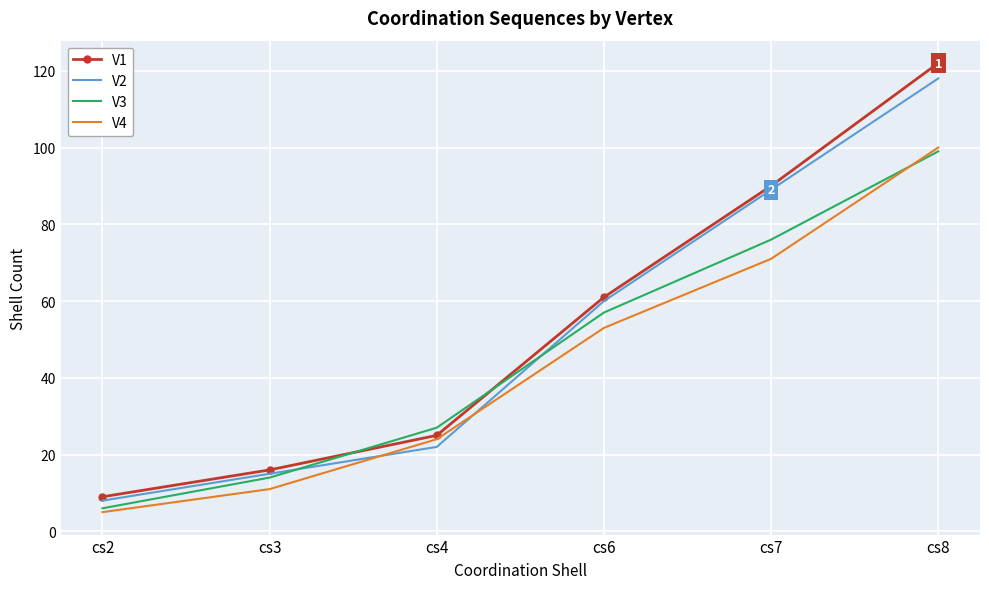

Rank the categories by V4 value from highest to lowest.

cs8, cs7, cs6, cs4, cs3, cs2